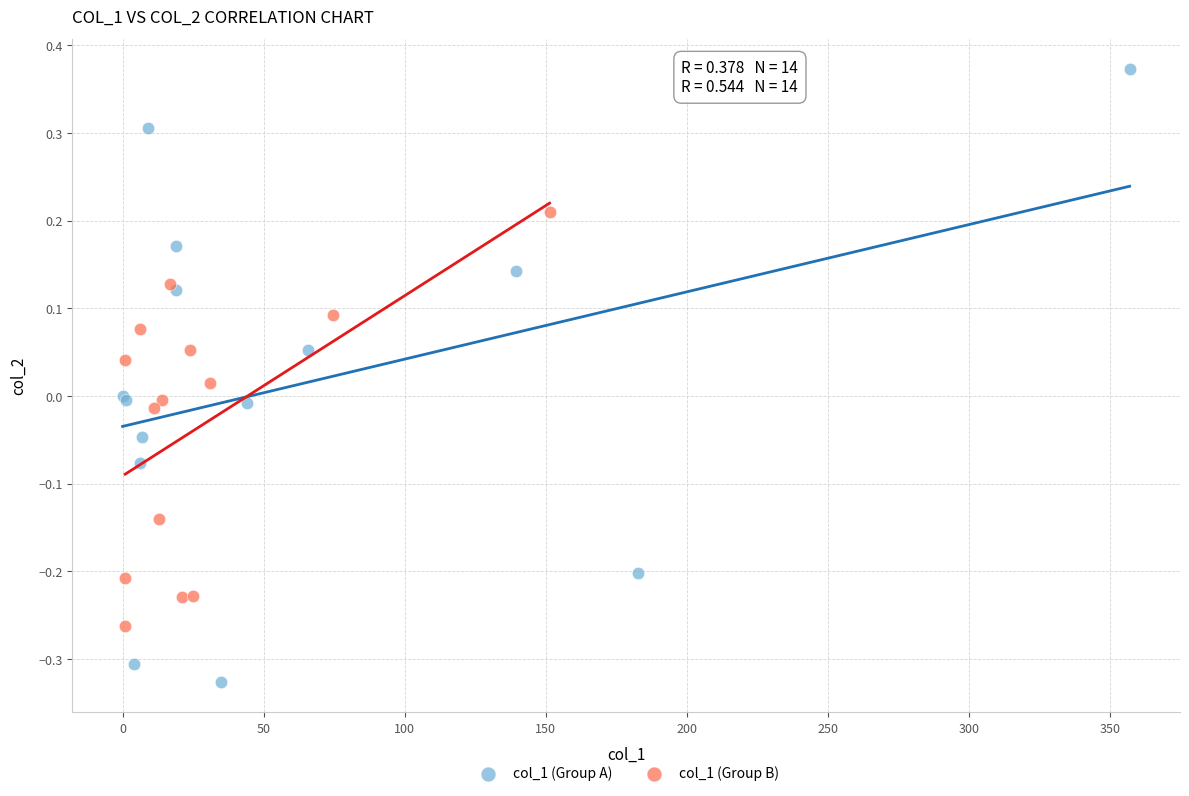

Which series has the widest spread of Y values?

col_1 (Group A)